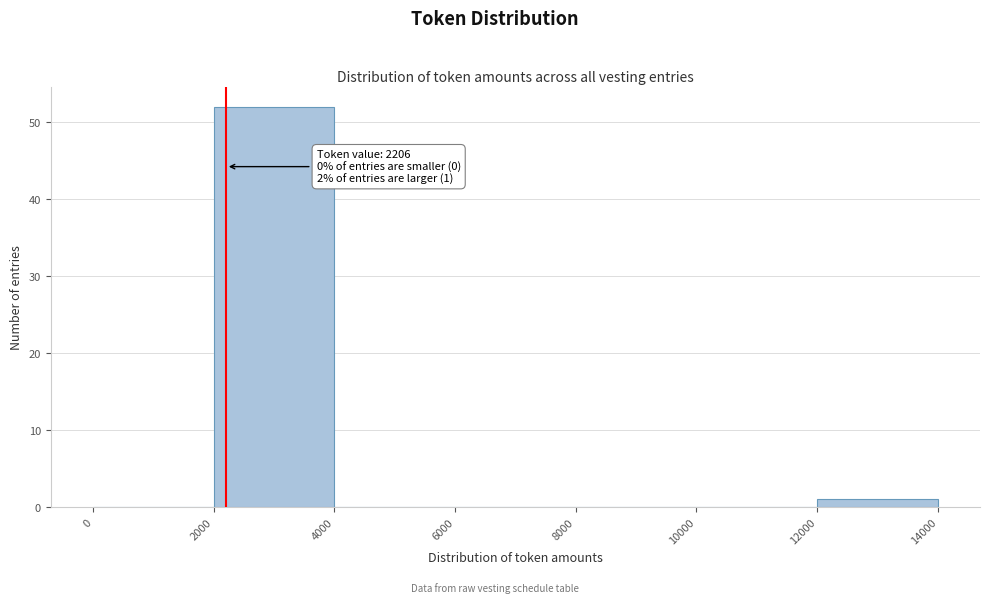

Which range on the x-axis has the tallest bar?

2000 to 4000